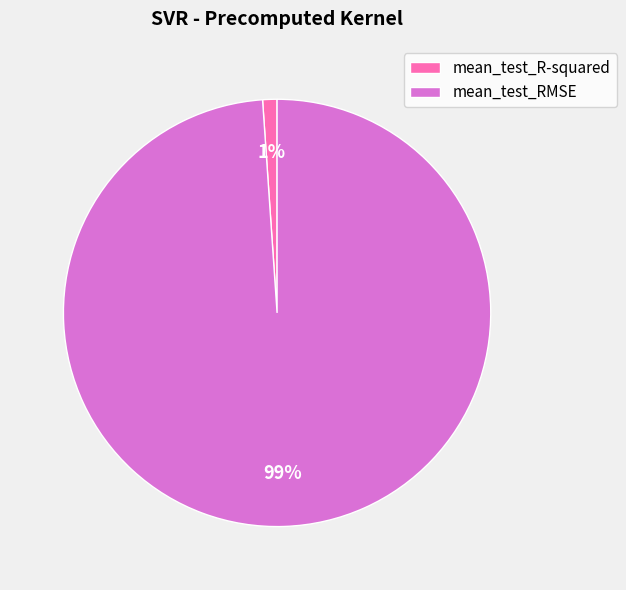

Combined, do mean_test_RMSE and mean_test_R-squared account for over 50%?

Yes